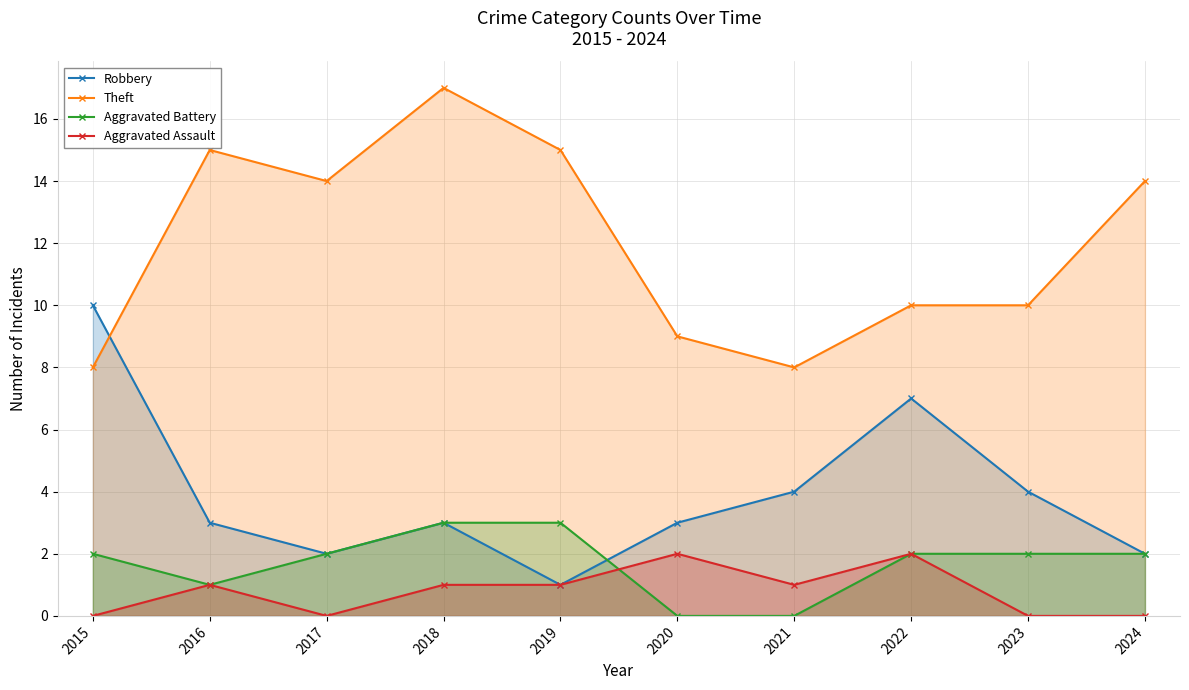

In Theft, how many points are higher than both neighbors (excluding endpoints)?

2